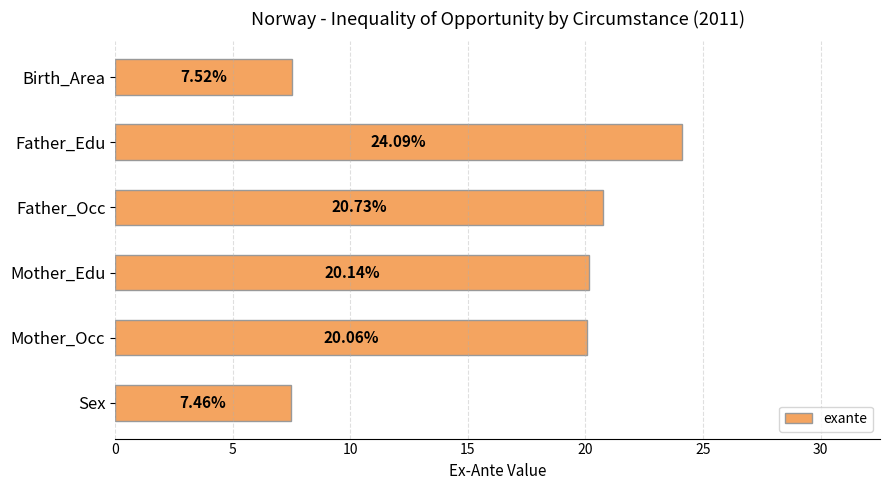

What is the label of the 4th bar from the top?

Mother_Edu